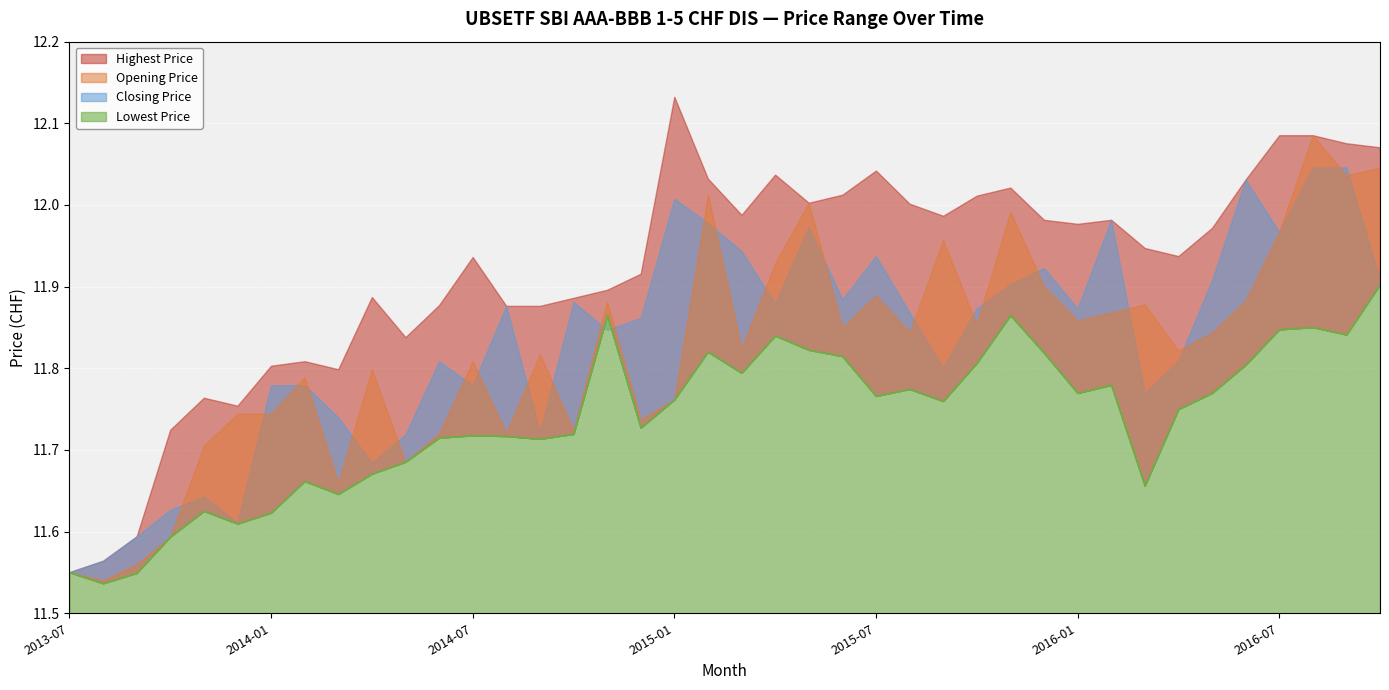

How many lines are shown in the chart?

4